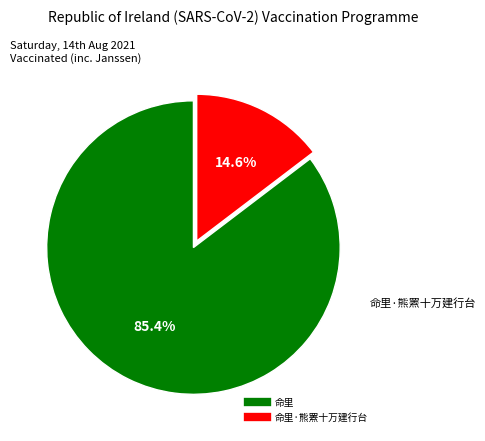

How many segments does this pie chart have?

2